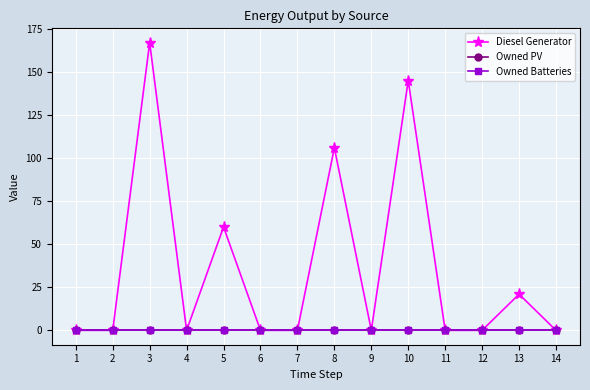

Is this an area chart (filled region under the line)?

No